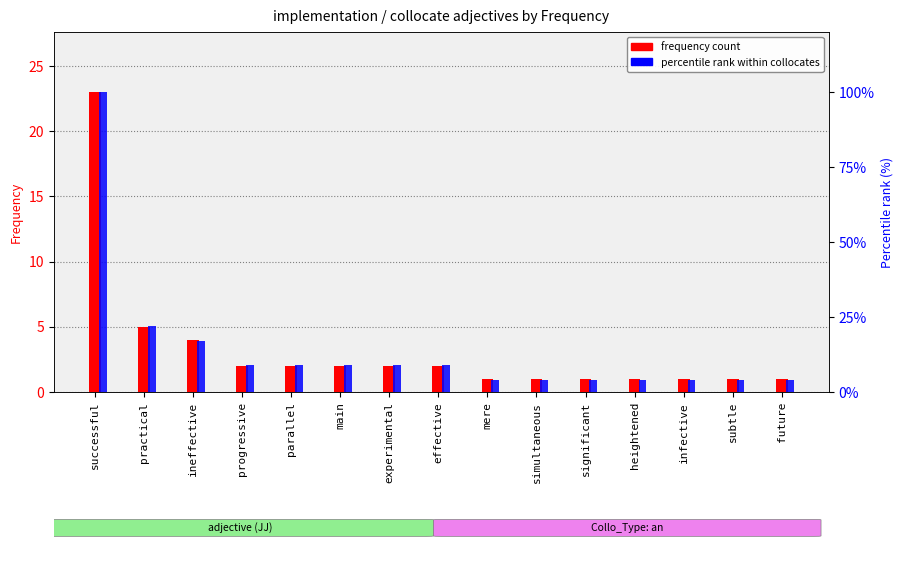

What is the difference between the maximum and minimum values in the percentile rank within collocates series?

96